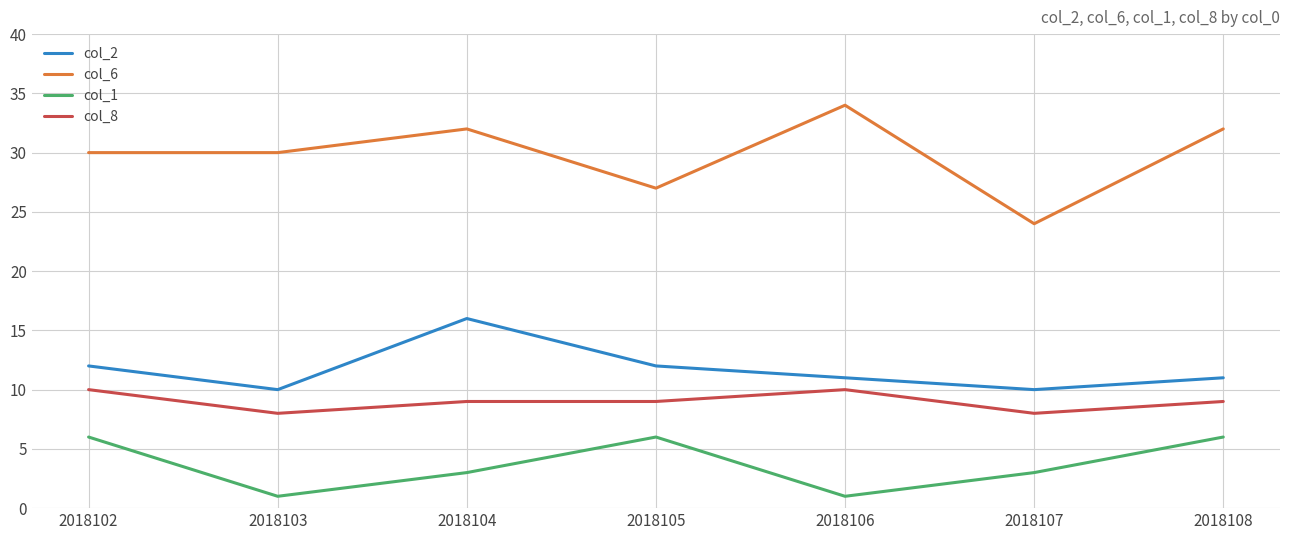

True or false: col_1 and col_6 intersect in this chart.

False